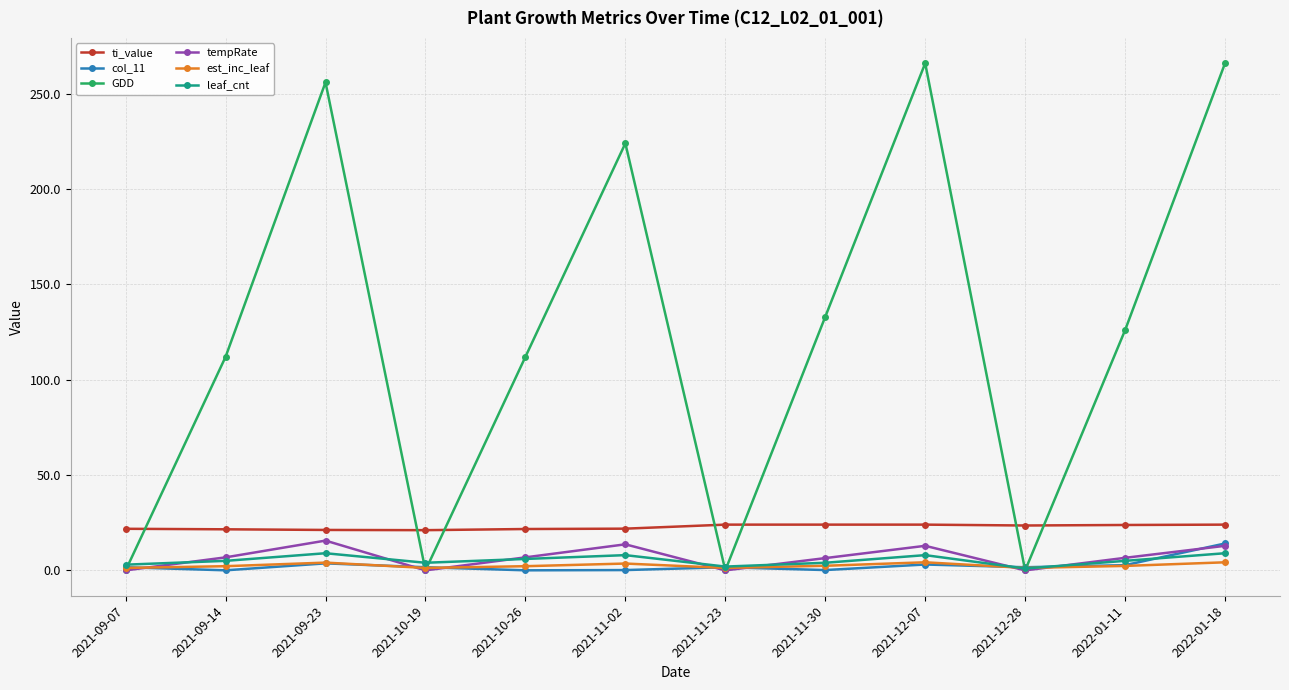

What is the label of the 12th point from the left?

2022-01-18